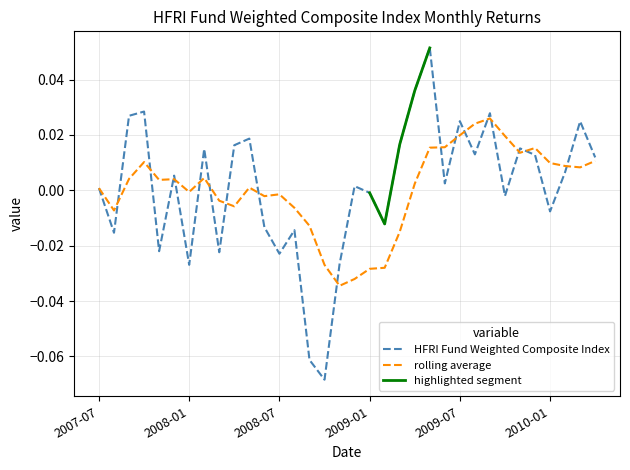

At which label does the data first exceed 0?

2007-07